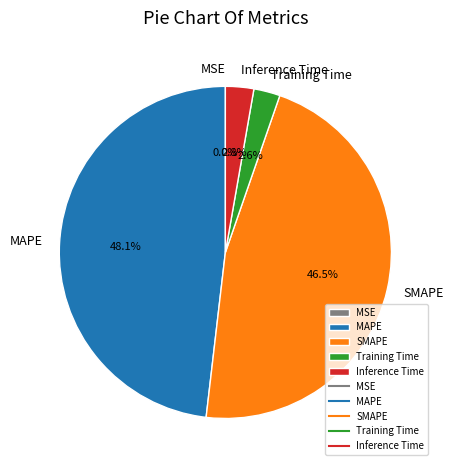

What is the total percentage of MAPE and Inference Time?

50.9%